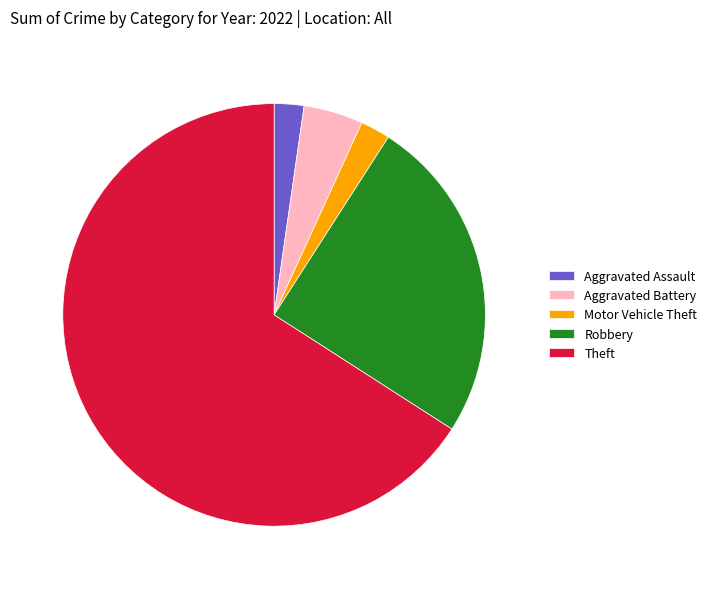

Approximately how many times larger is the value at Robbery compared to Aggravated Assault?

11.0